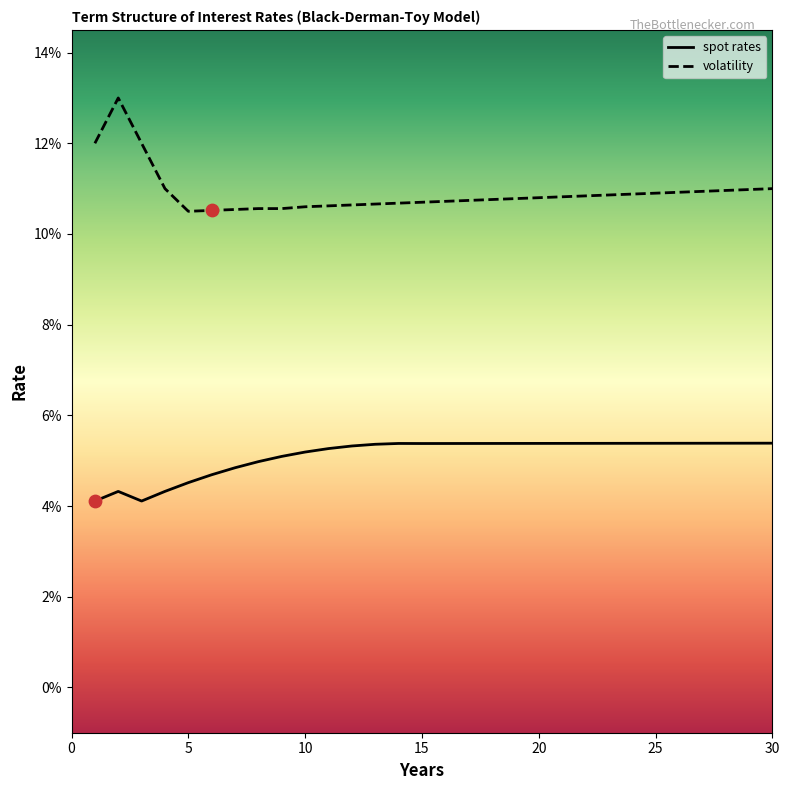

At which category is the sum across all series the highest?

2